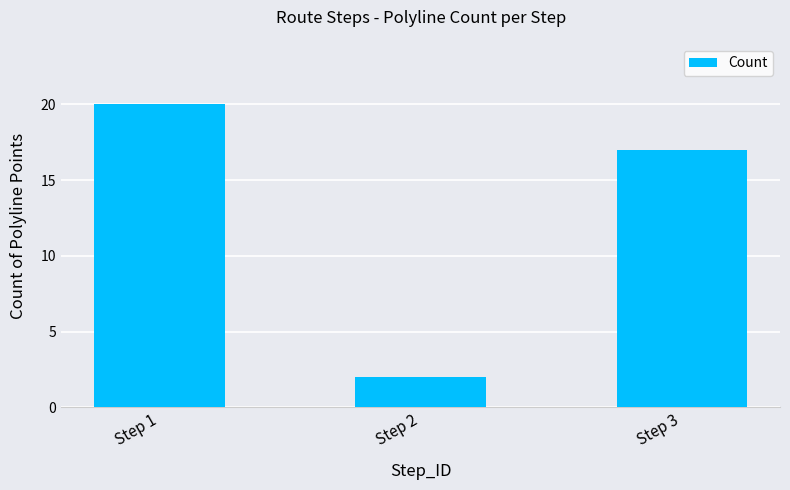

Is it true that the value at Step 3 is 5?

False